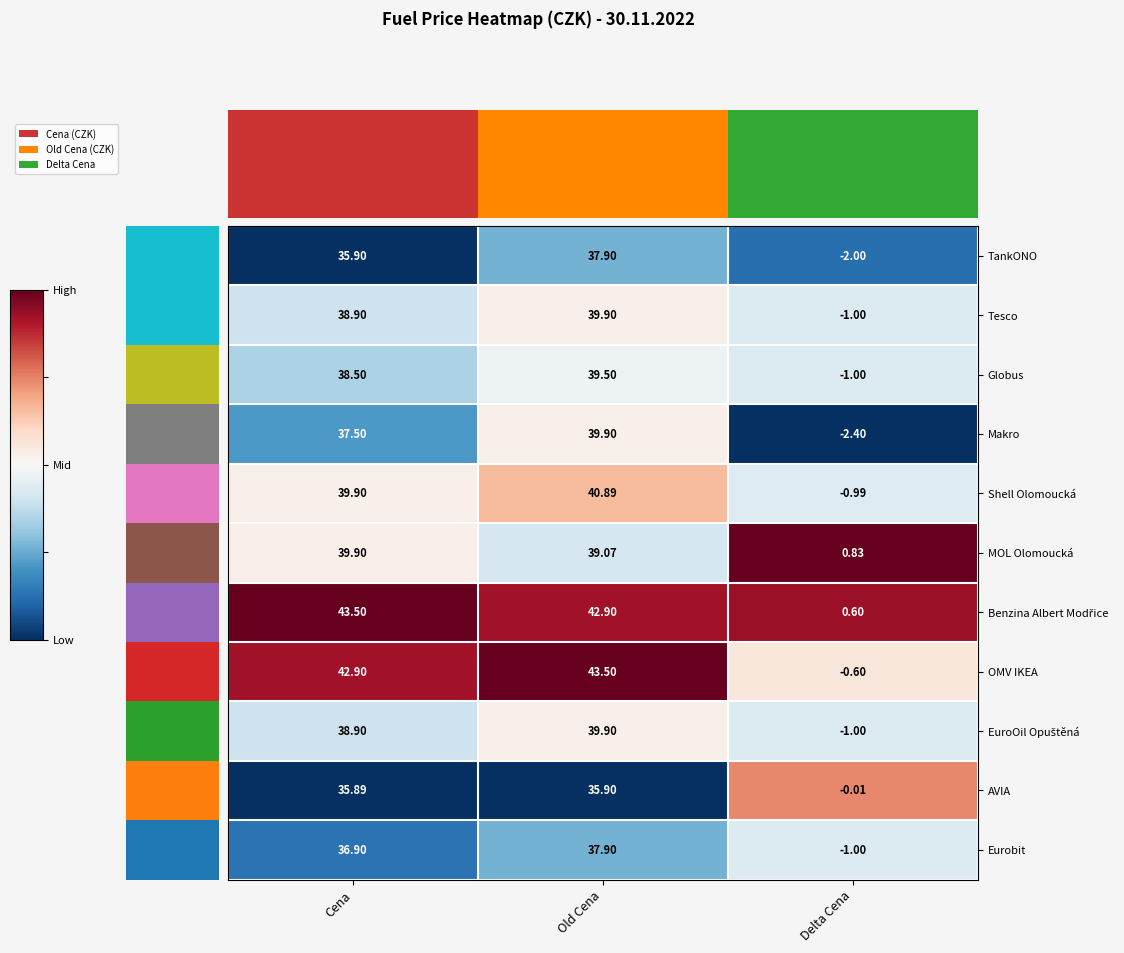

At which label is Globus closest to 19?

Cena